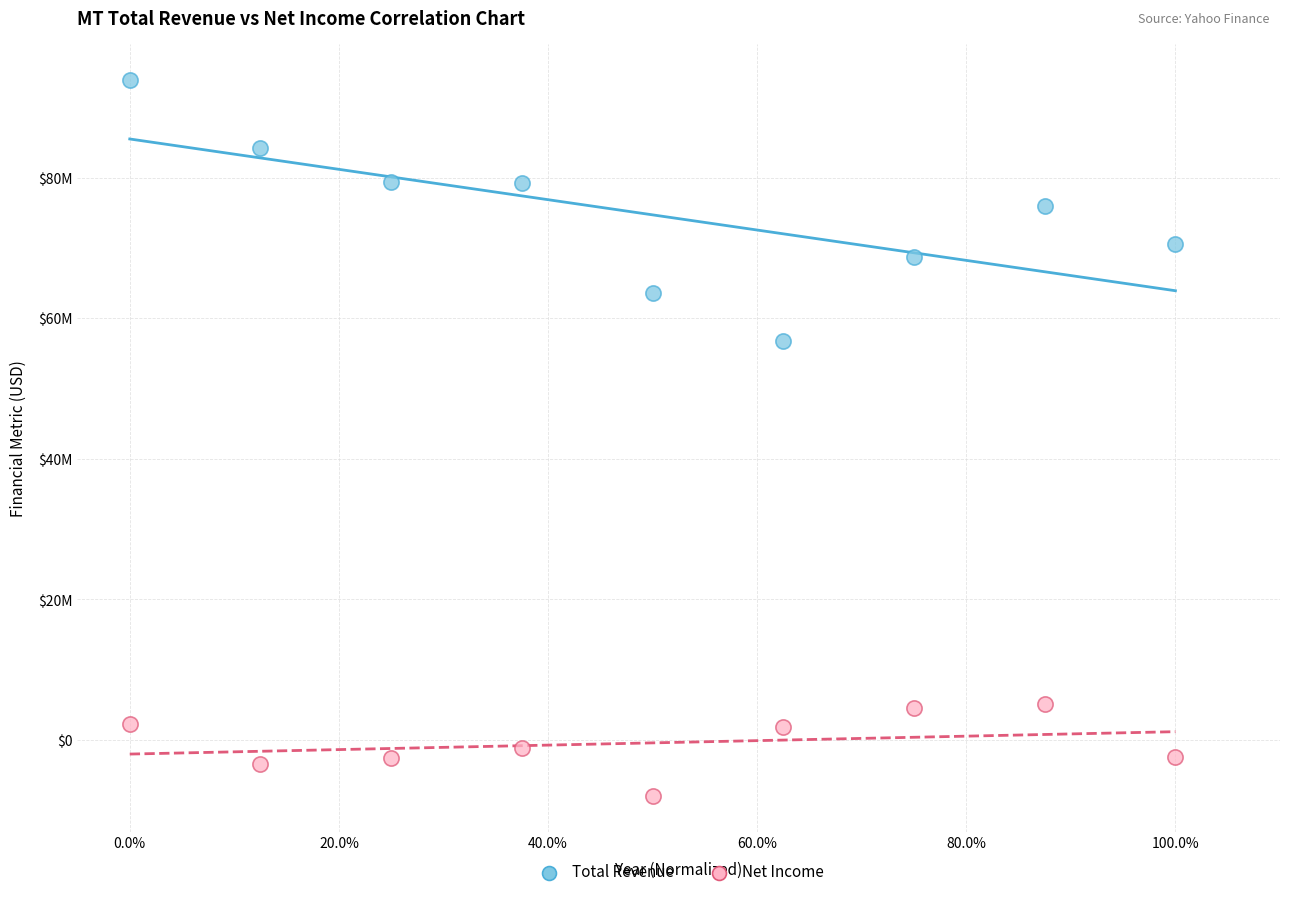

Which series reaches the maximum Y coordinate?

Total Revenue